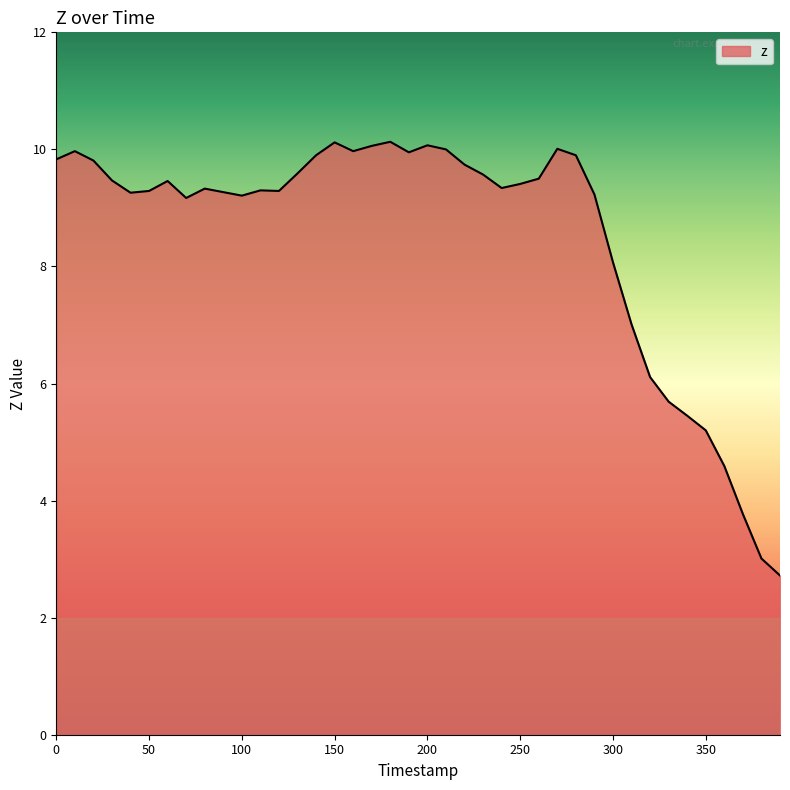

What is the smallest value displayed?

2.7